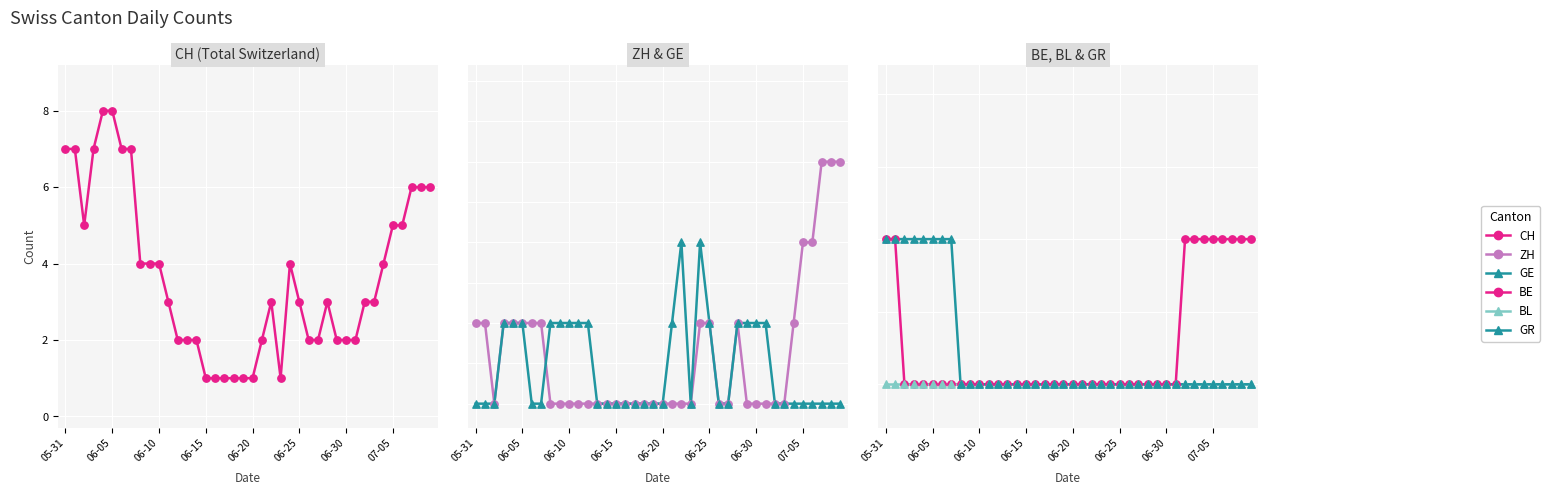

Which series contains the lowest Y value?

ZH